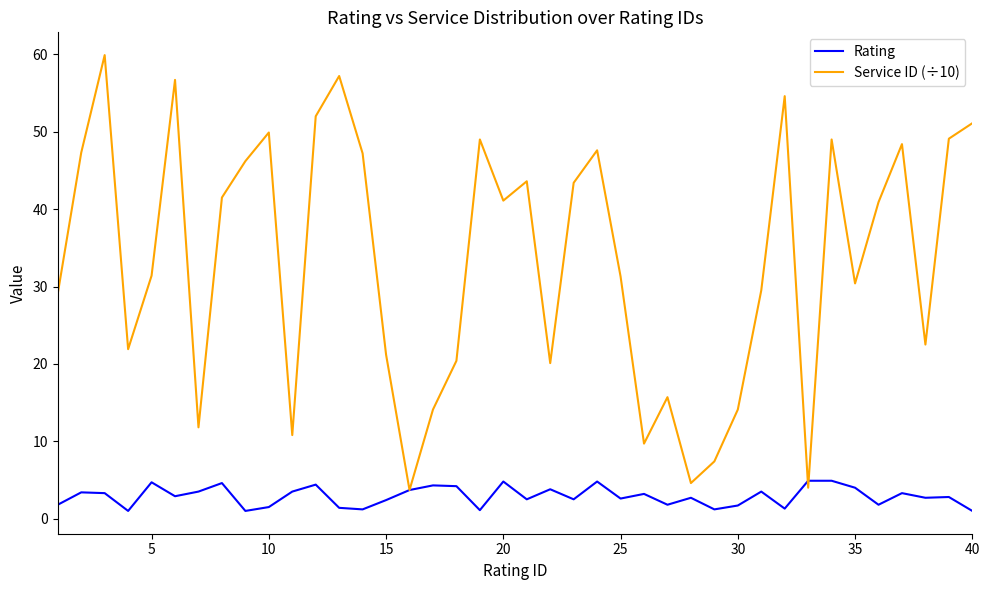

Which series has the largest total across all categories?

Service ID (÷10)